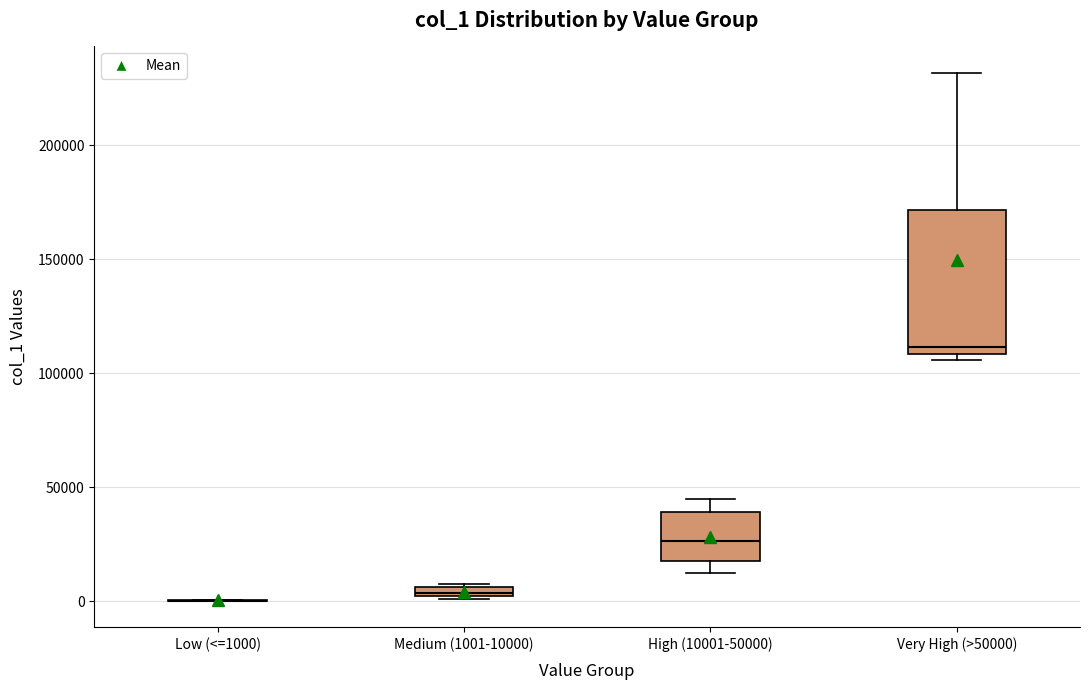

Which box is the tallest, from its lower edge to its upper edge?

Very High (>50000)